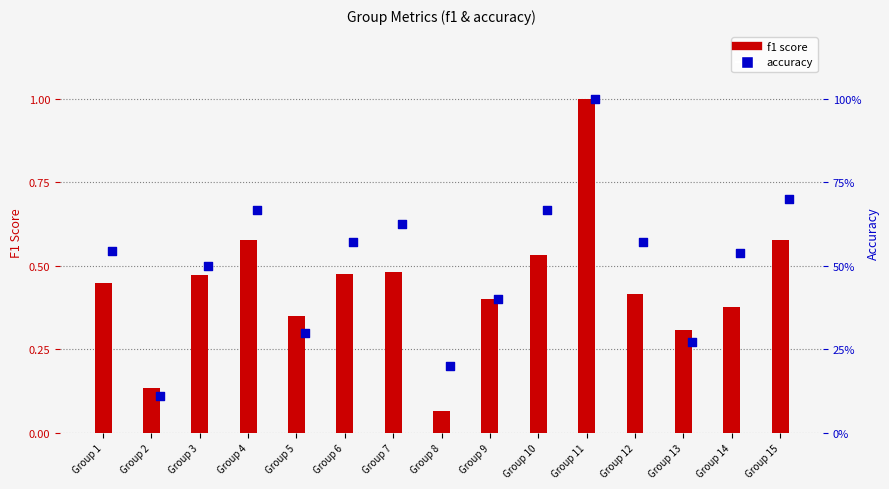

What are all the series names shown in the legend?

f1, accuracy